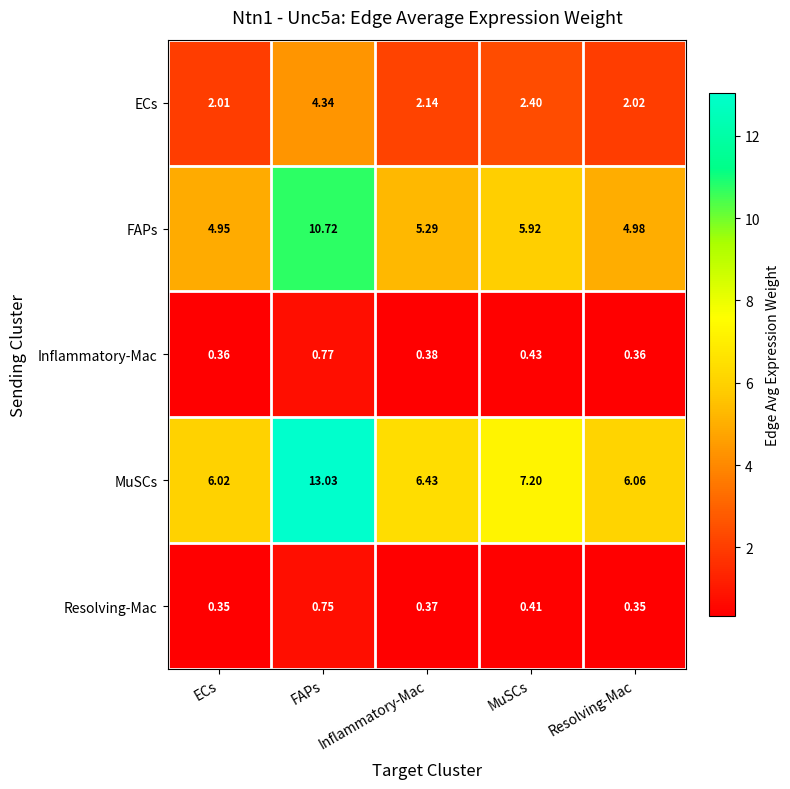

What is the total value across all series at Inflammatory-Mac?

14.6